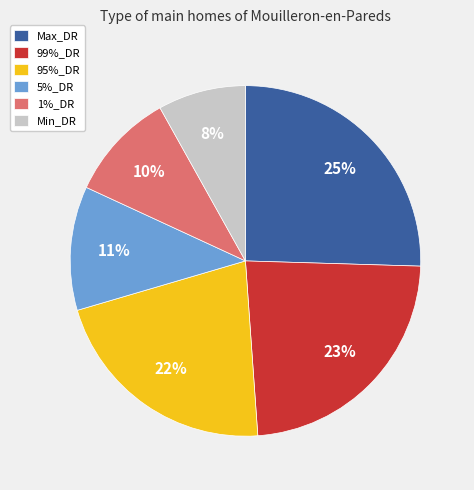

What percentage is the Max_DR slice, to the nearest percent?

25%